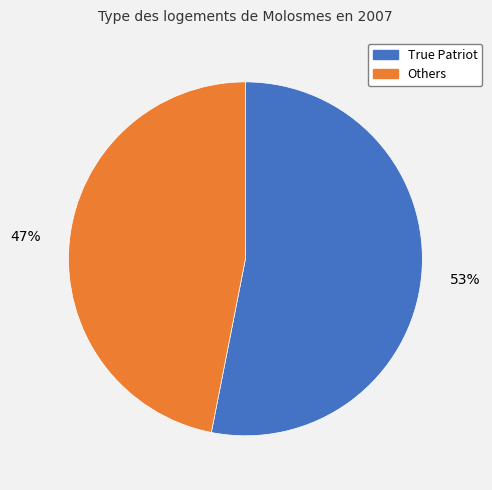

Is there a majority slice in this chart?

Yes